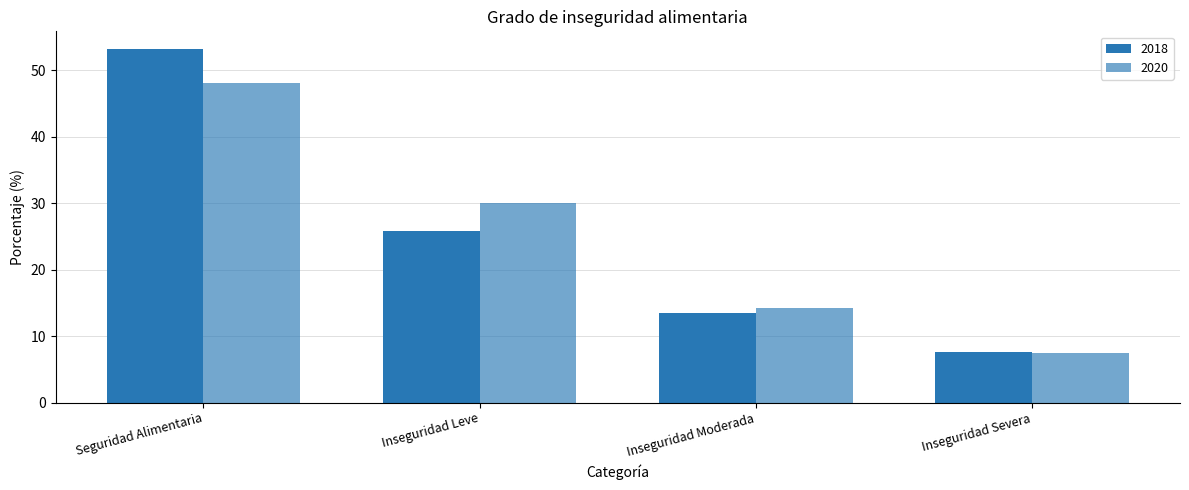

List the series in order of their overall mean, lowest first.

2020, 2018